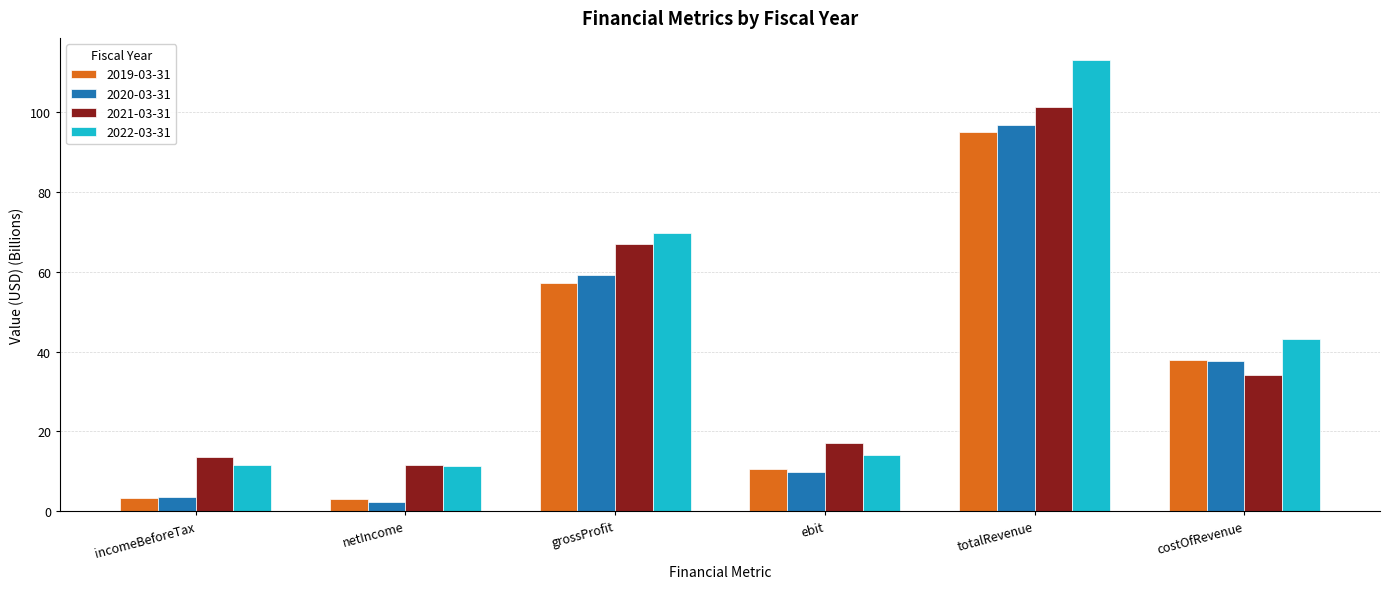

At how many categories does at least one series exceed 24?

3